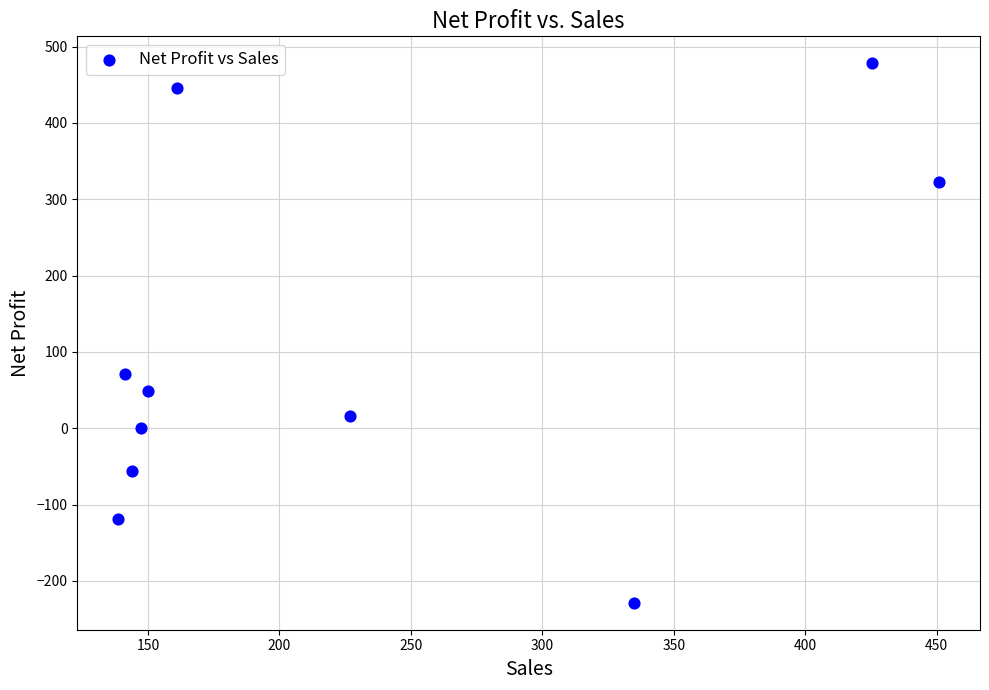

What is the range of X values (max minus min)?

312.2